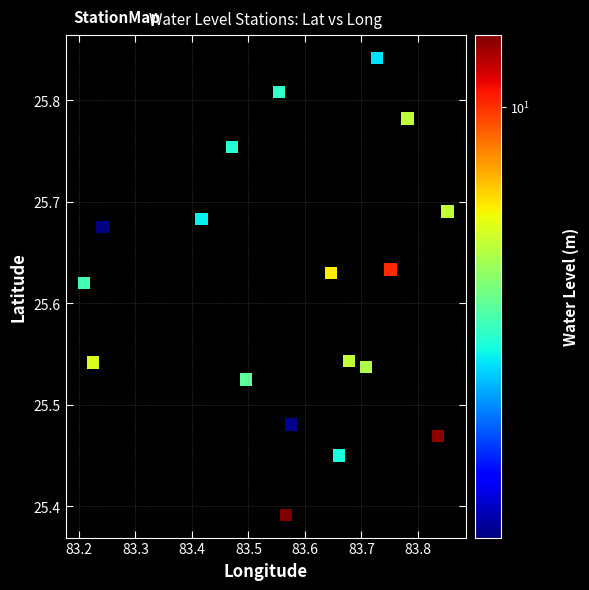

What is the range of X values (max minus min)?

0.6